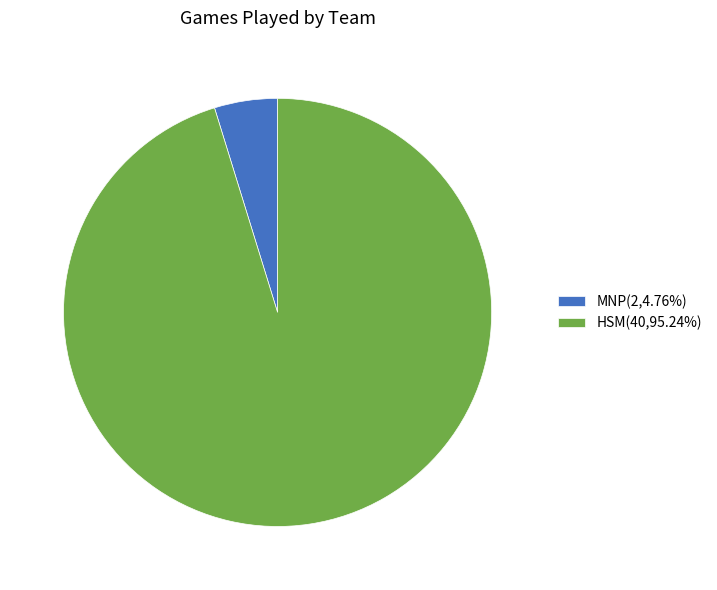

Which category has the biggest portion of the pie?

HSM